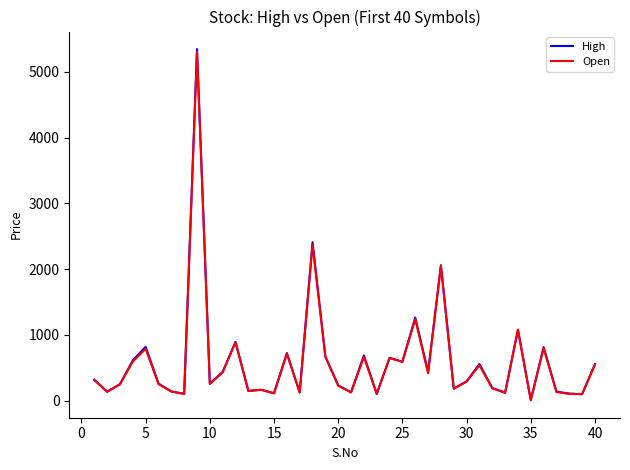

Count the number of data series in this chart.

2